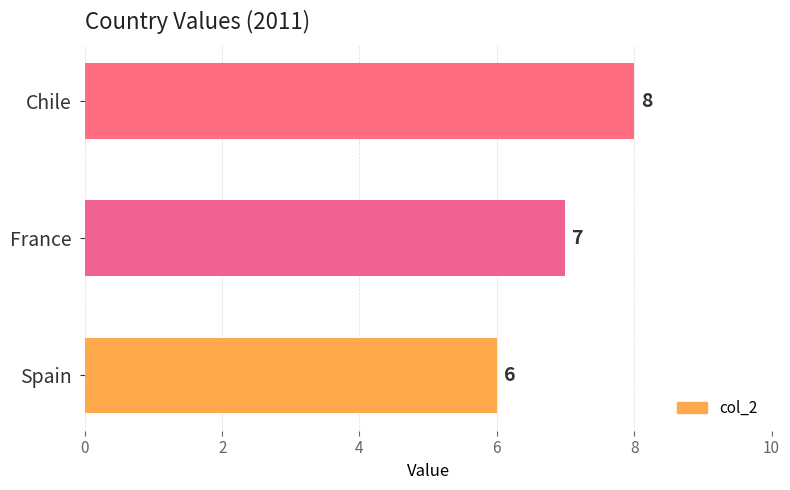

What is the average value?

7